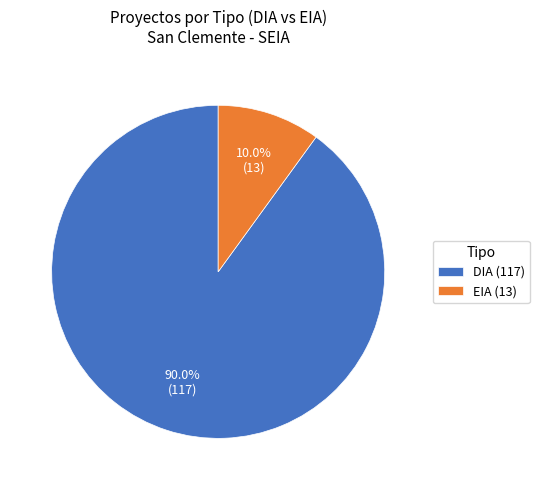

Rank the categories by value from highest to lowest.

DIA, EIA